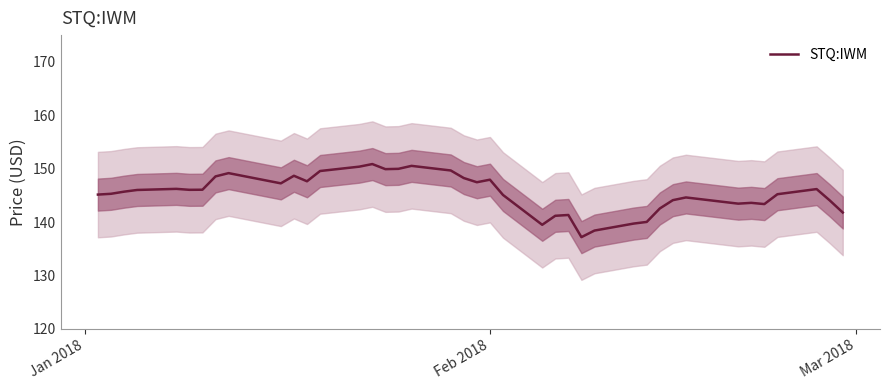

What is the lowest value of the STQ:IWM series?

137.2